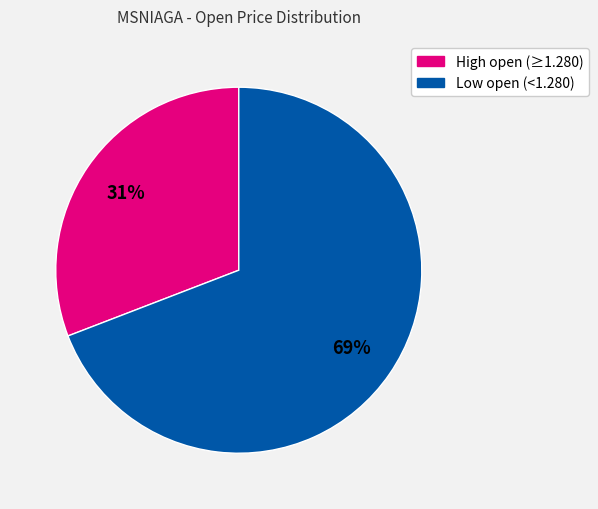

To the nearest percent, what is the difference between the largest and smallest slice percentages?

38%